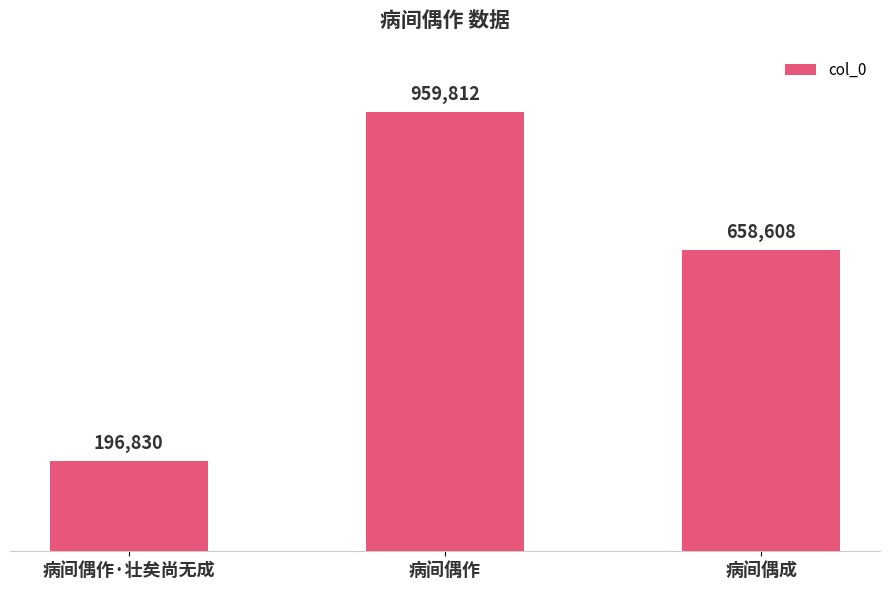

Which category has the lowest value across all series?

病间偶作·壮矣尚无成